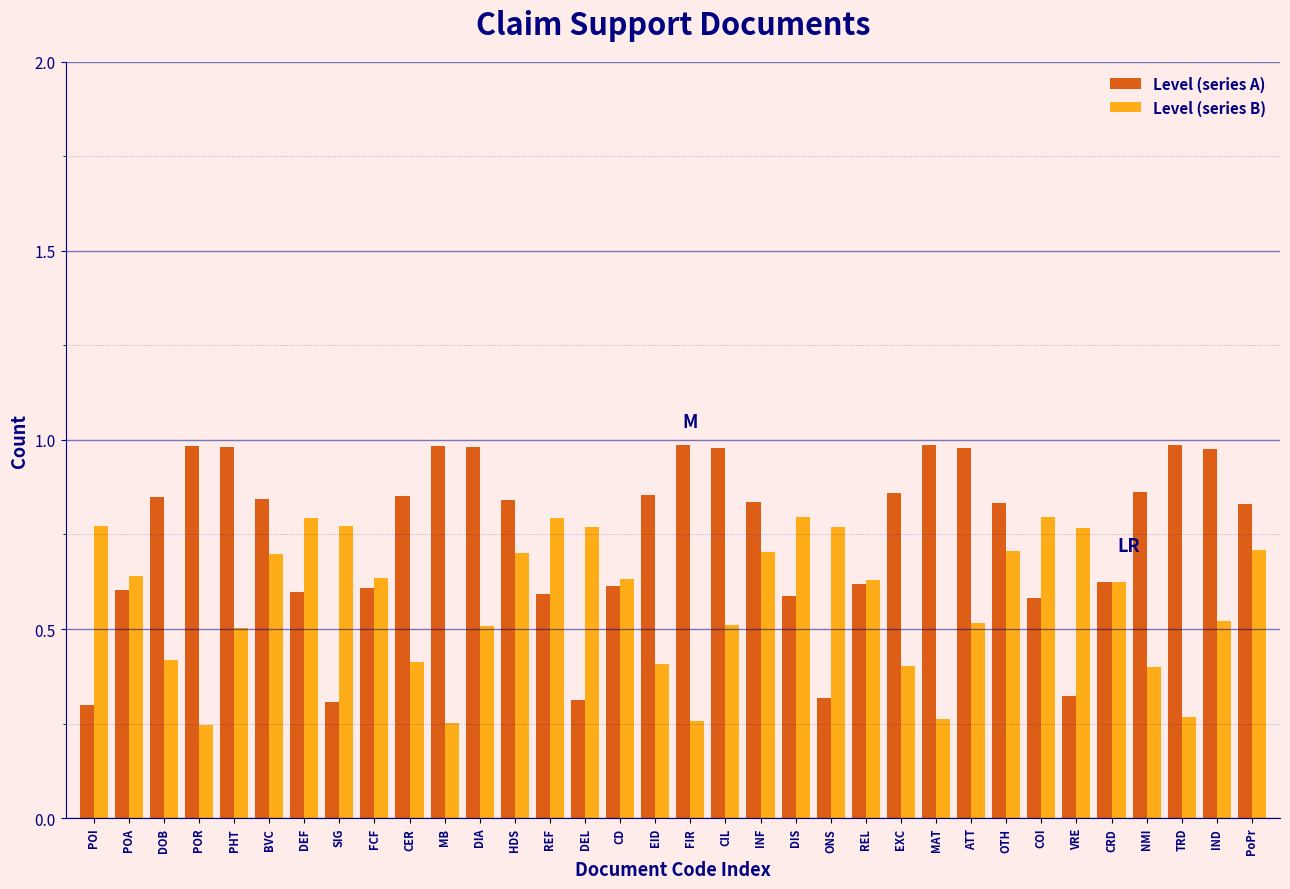

Is the value of Level (series A) at FIR greater than the value of Level (series B) at MAT?

Yes